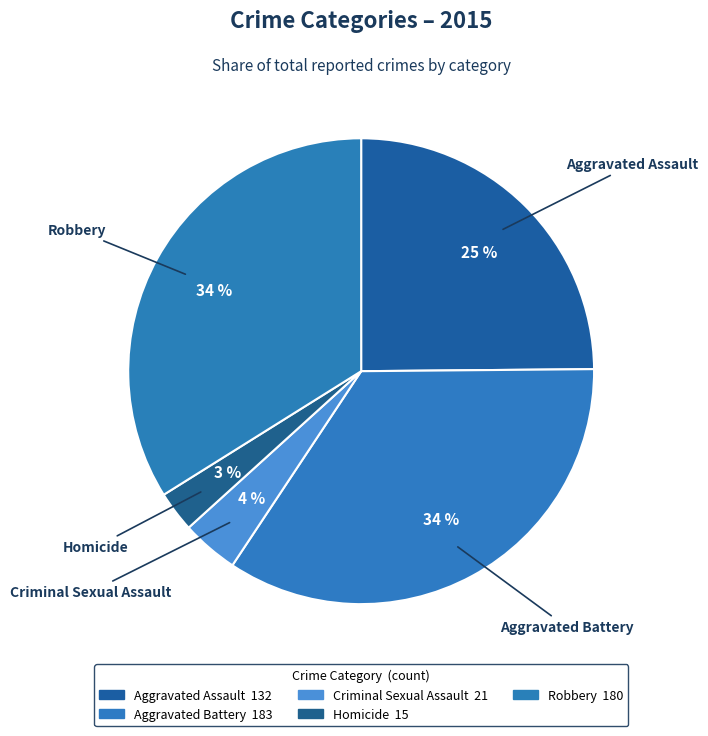

Count the number of slices in the pie.

5